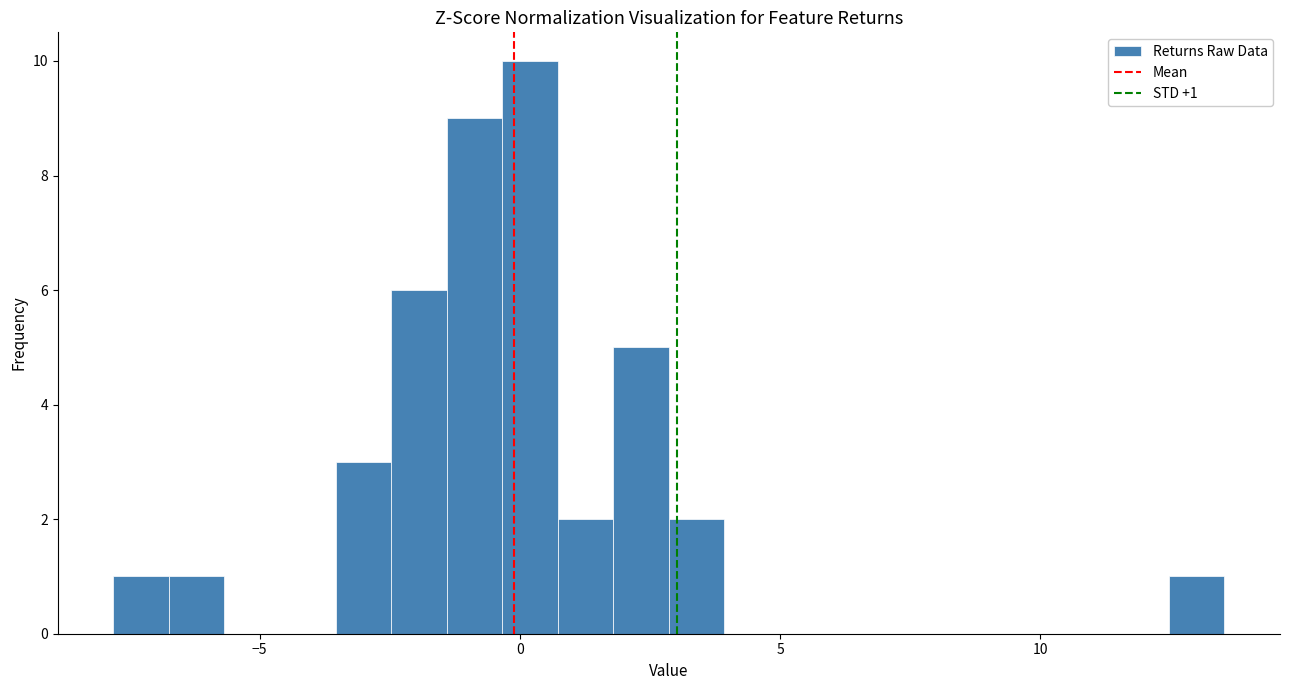

Around what value on the x-axis is the tallest bar? Give the approximate position of its centre, as read against the axis.

0.0